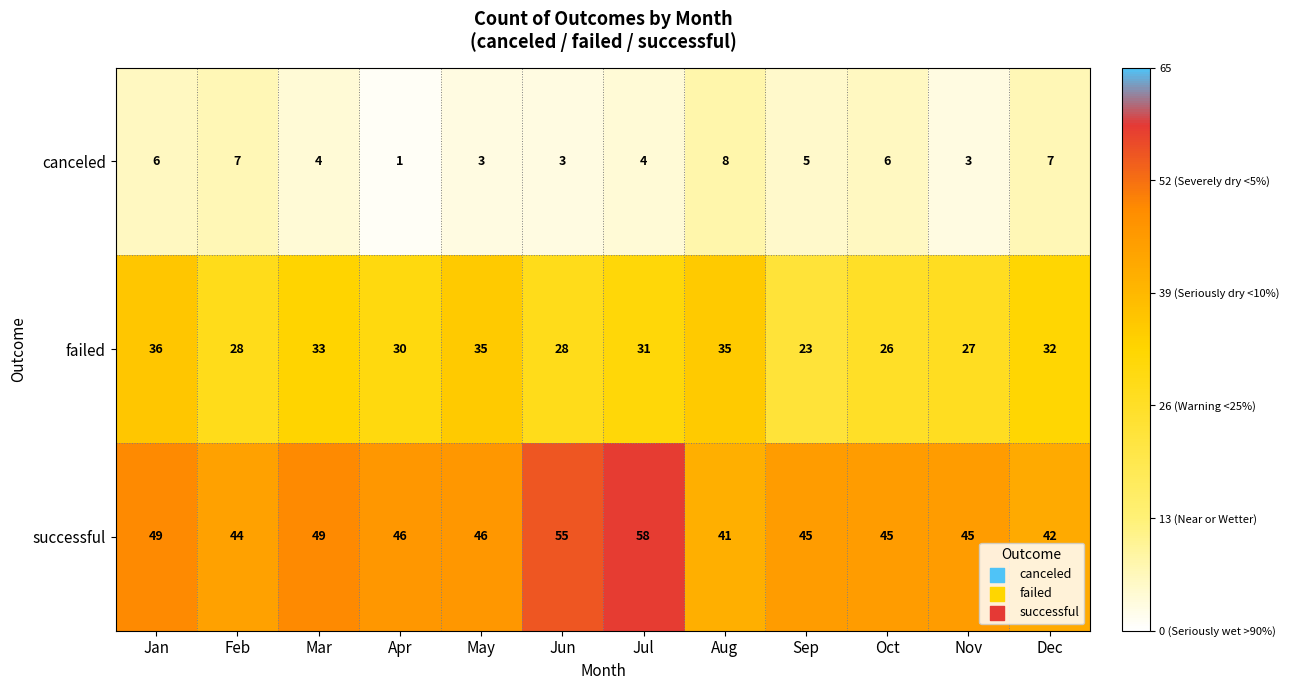

At which category is the sum across all series the highest?

Jul